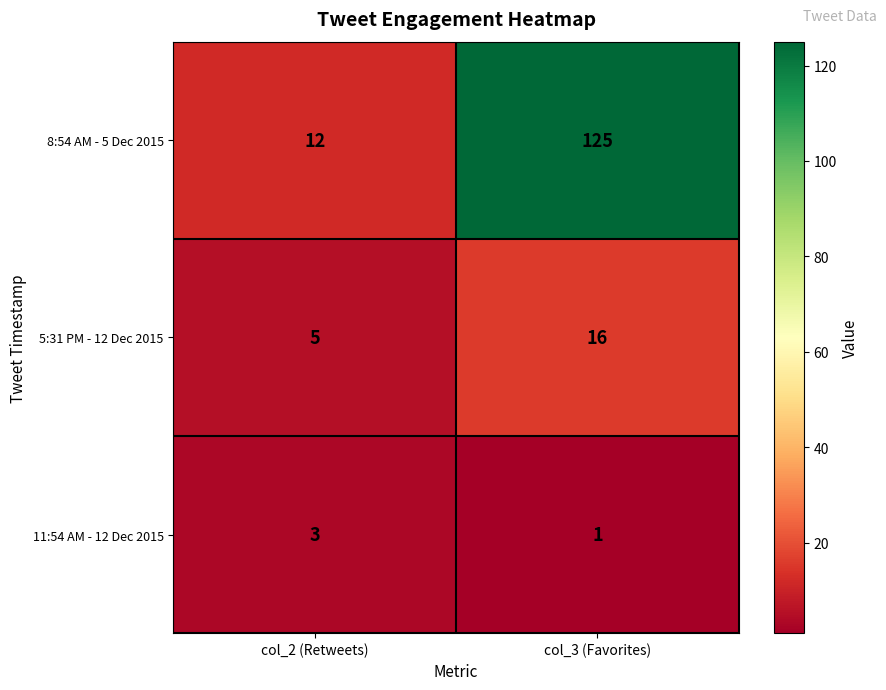

List the series in order of their peak value, highest first.

8:54 AM - 5 Dec 2015, 5:31 PM - 12 Dec 2015, 11:54 AM - 12 Dec 2015